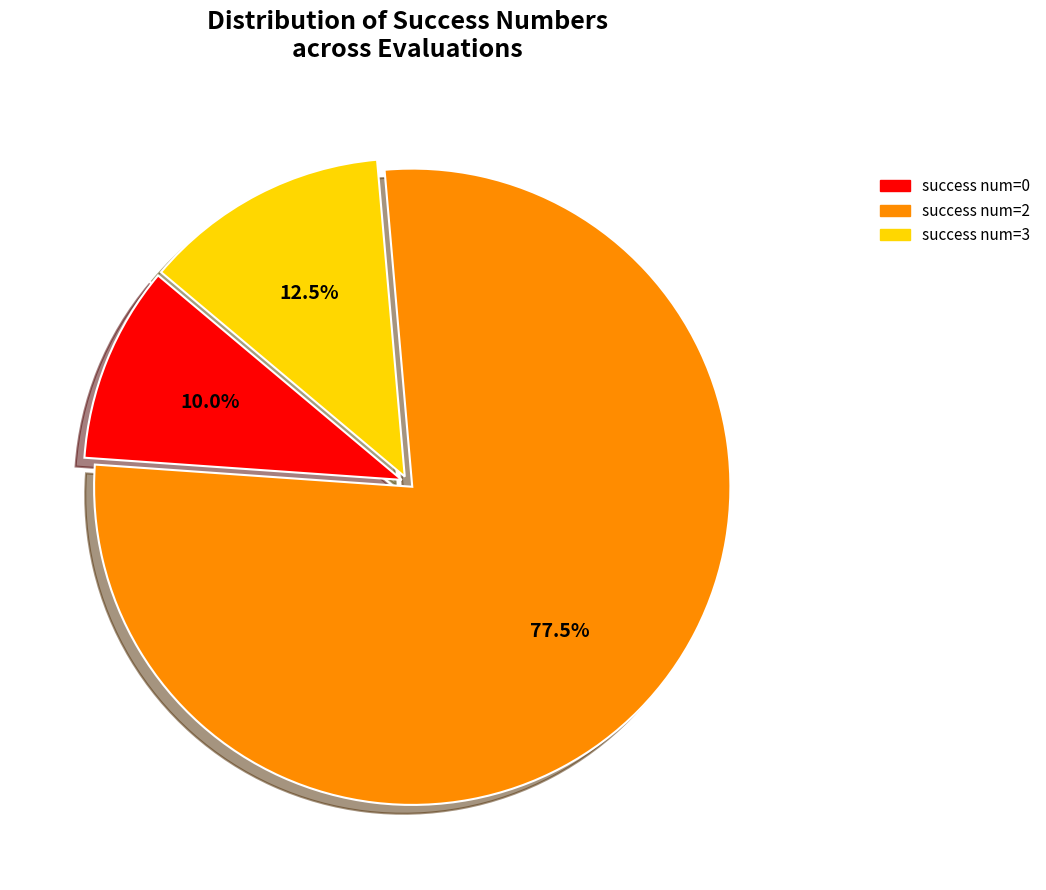

Is there any slice that represents more than half of the pie?

Yes